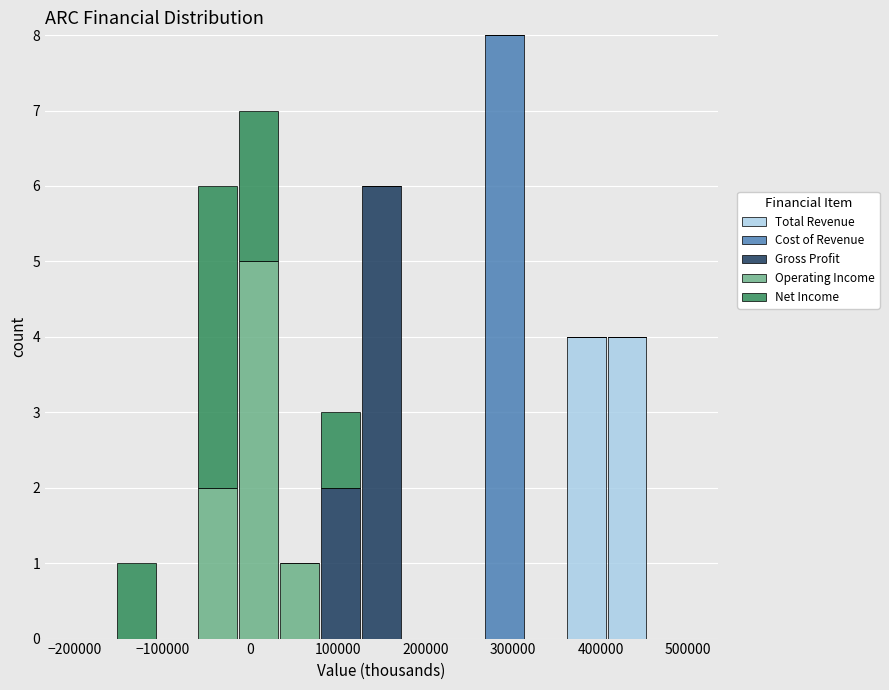

Reading left to right, transcribe this chart: for each stacked bar, give the range it covers on the x-axis and its total height. Neither the bar edges nor the heights are printed on the chart, so give them approximately, as read against the axes.

-200000 to -150000: 0
-150000 to -110000: 1
-110000 to -60000: 0
-60000 to -10000: 6
-10000 to 30000: 7
30000 to 80000: 1
80000 to 130000: 3
130000 to 170000: 6
170000 to 220000: 0
220000 to 270000: 0
270000 to 310000: 8
310000 to 360000: 0
360000 to 410000: 4
410000 to 450000: 4
450000 to 500000: 0